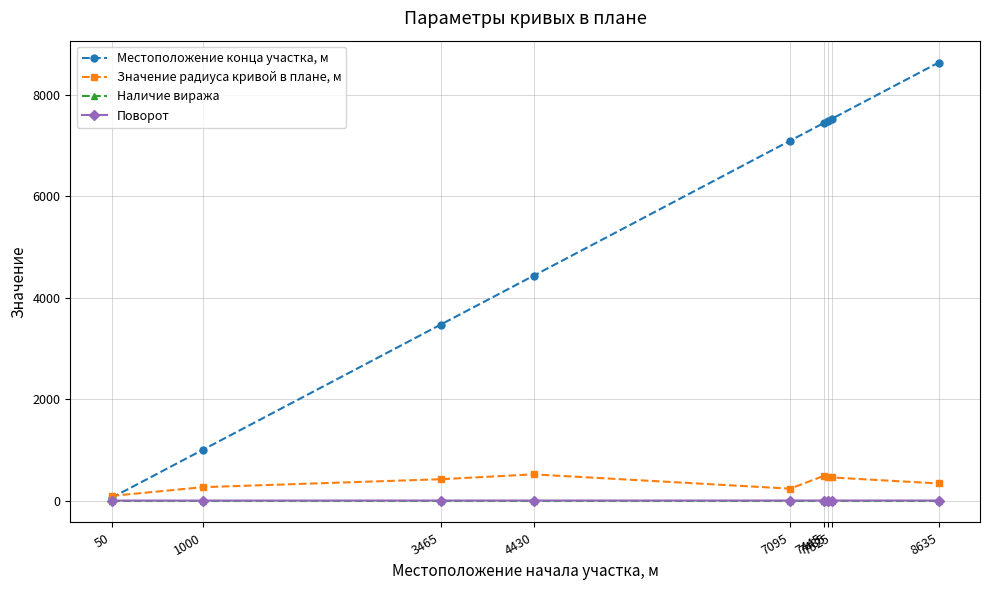

Which category has the highest value across all series?

8635